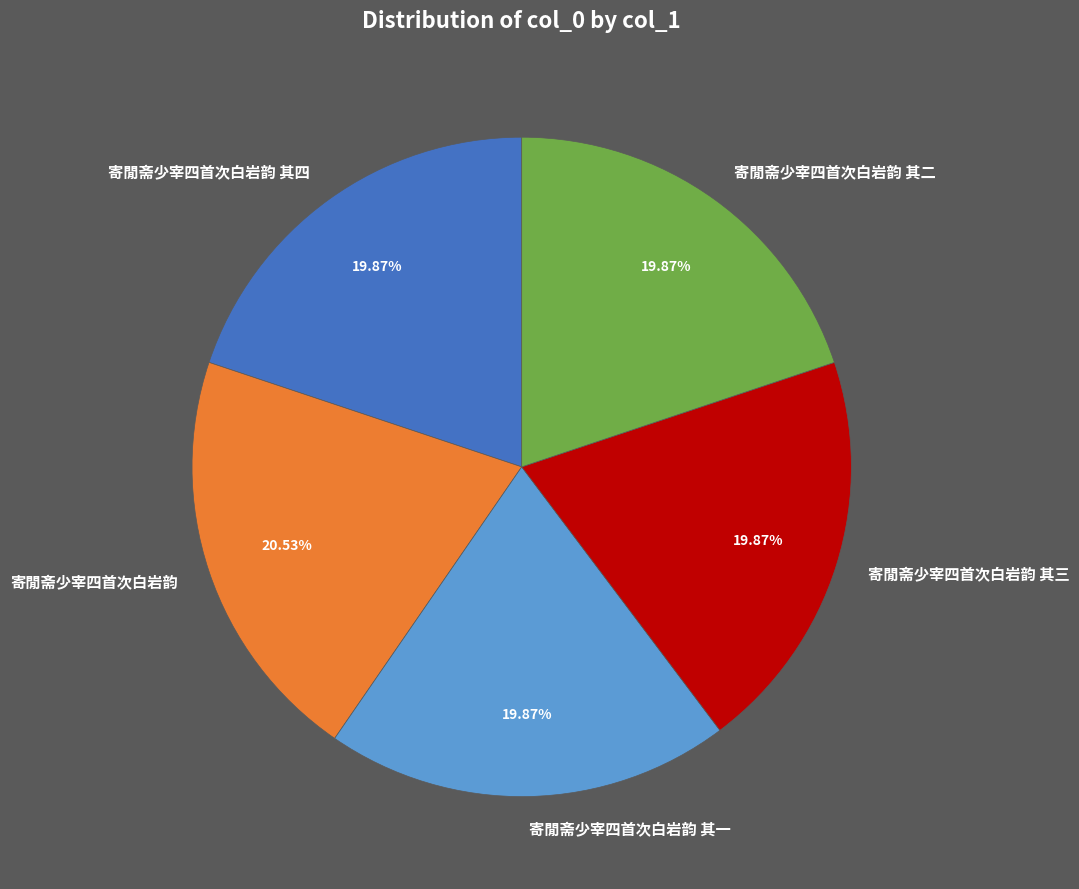

To the nearest percent, what is the combined percentage of 寄閒斋少宰四首次白岩韵 and 寄閒斋少宰四首次白岩韵 其一?

40%